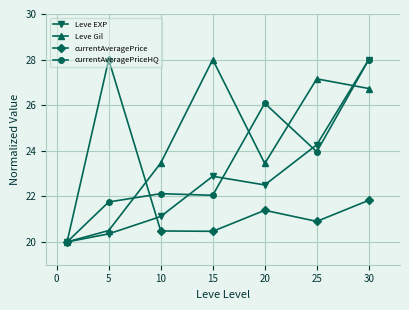

How many interior local valleys does the currentAveragePrice series have?

2